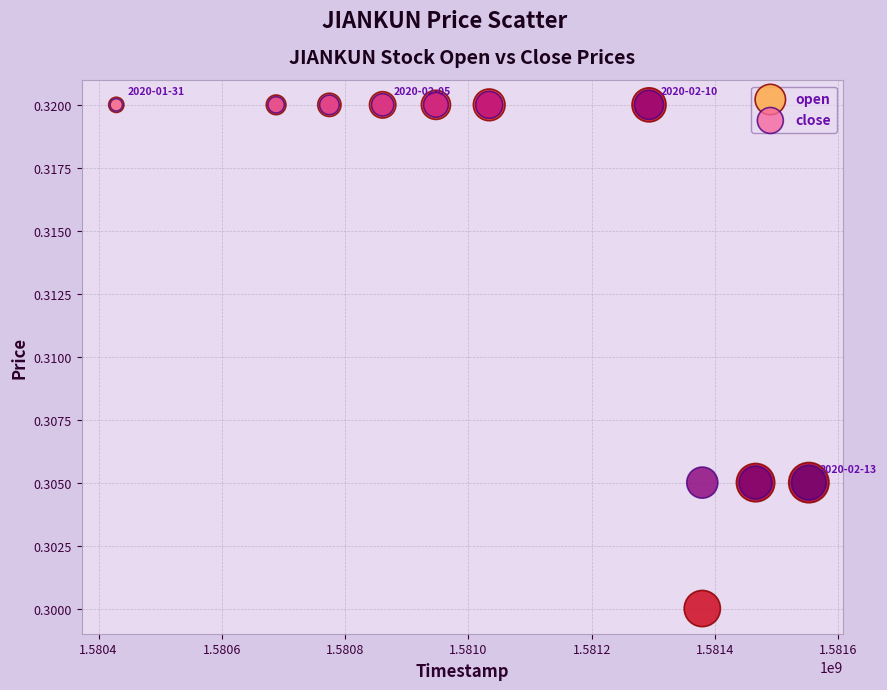

What are all the series names shown in the legend?

open, close